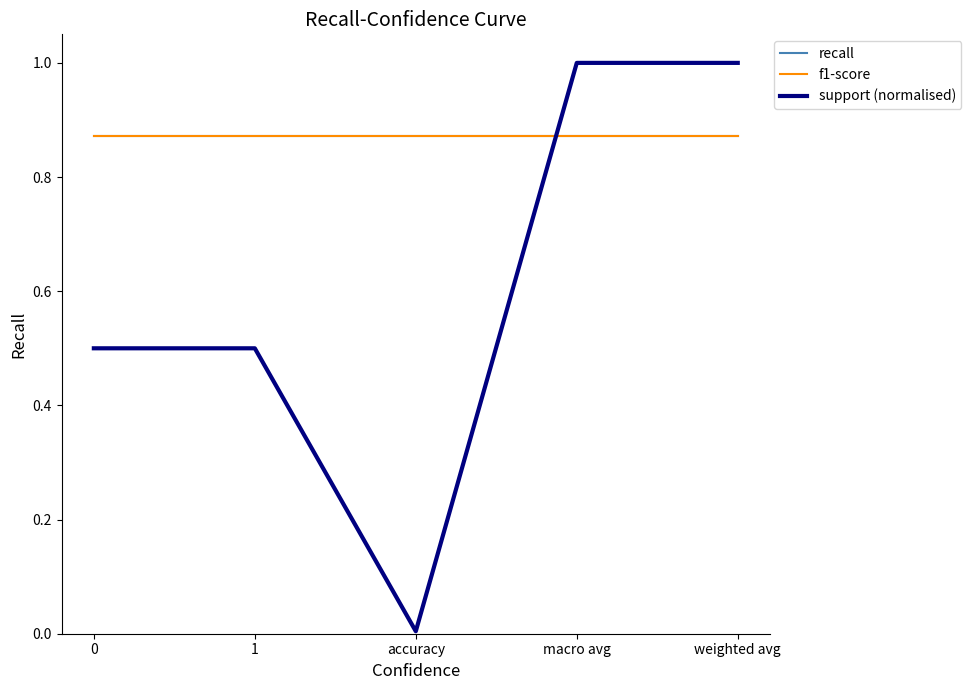

Which series has the largest range (max minus min)?

support (normalised)